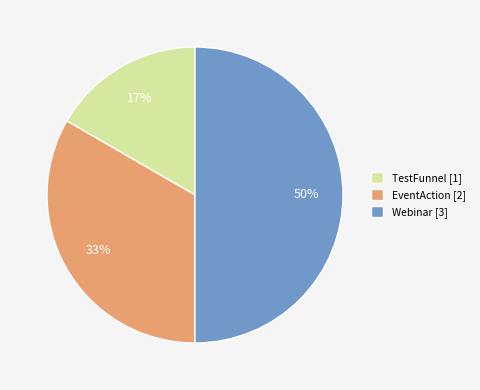

Is it true that TestFunnel is 17% of the pie?

True